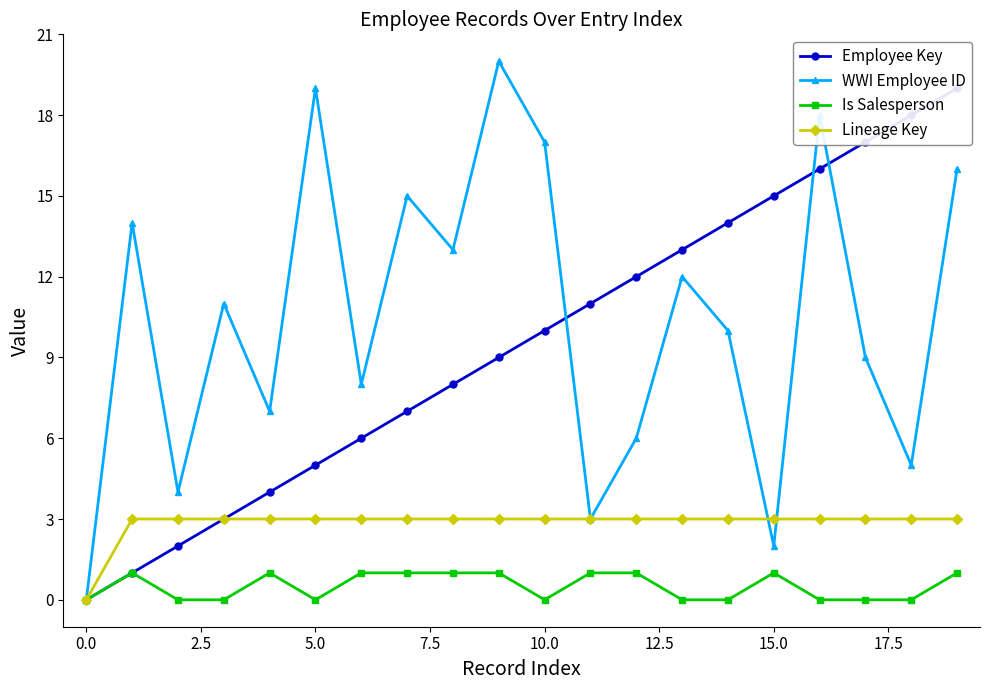

What is the total value across all series at 18?

26